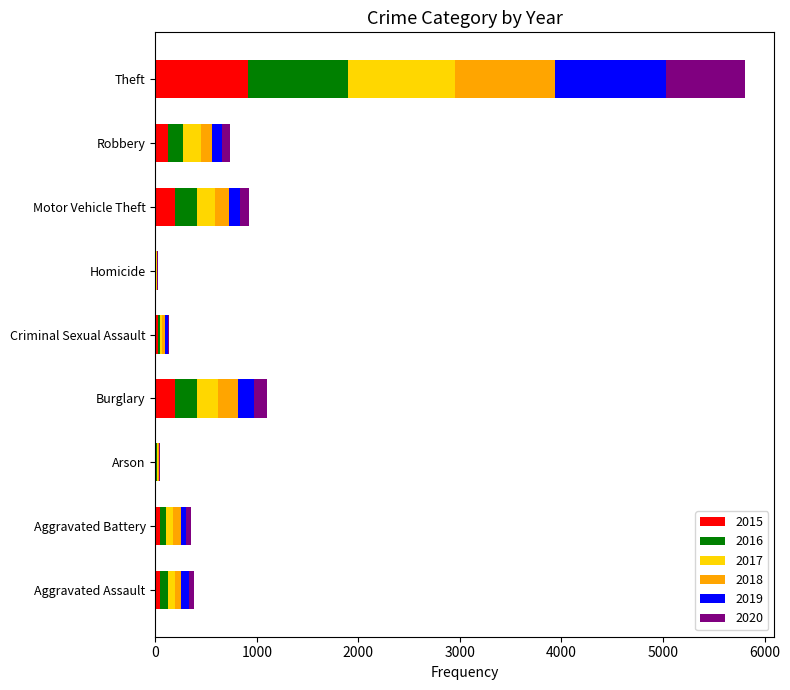

At which category is the sum across all series the highest?

Theft